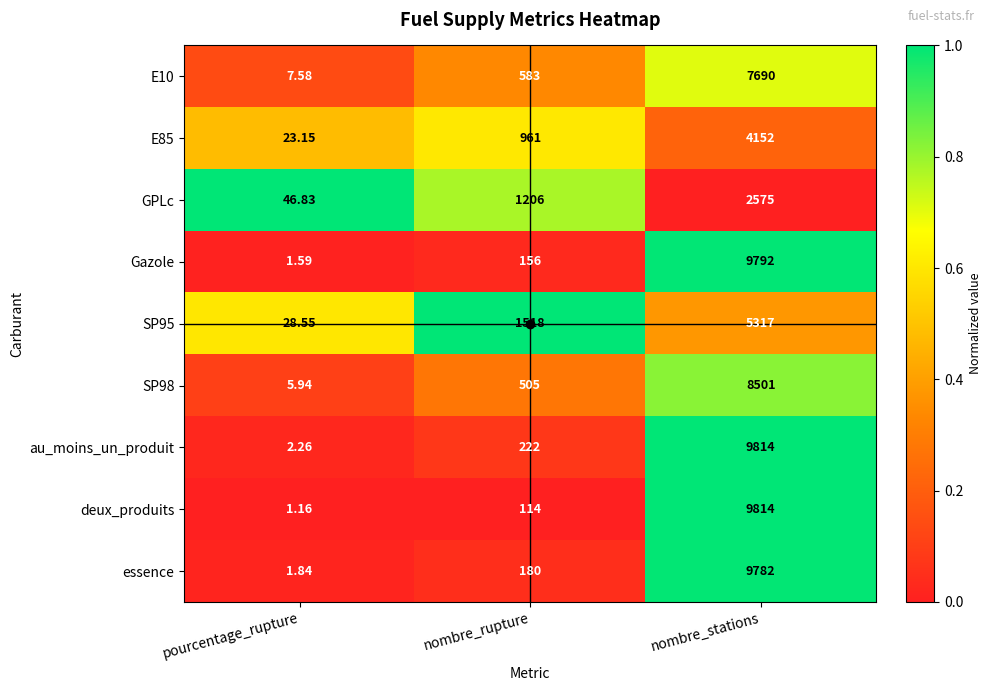

What is the spread (max minus min) of values at pourcentage_rupture?

45.7